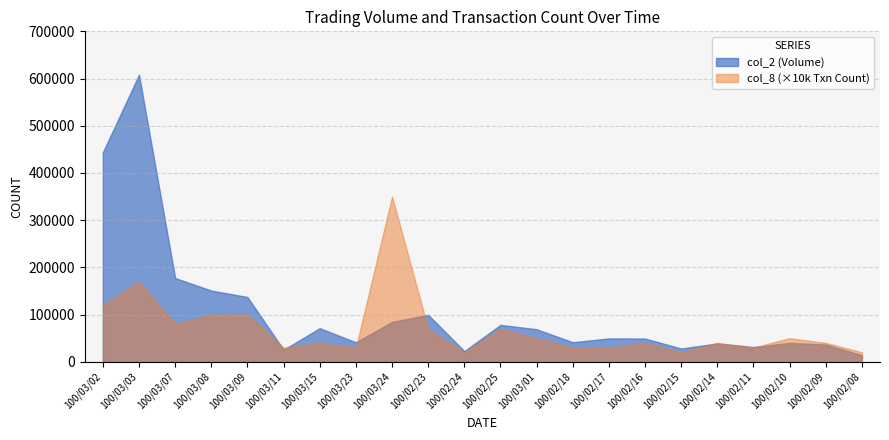

Which series has the widest spread of values?

col_2 (Volume)